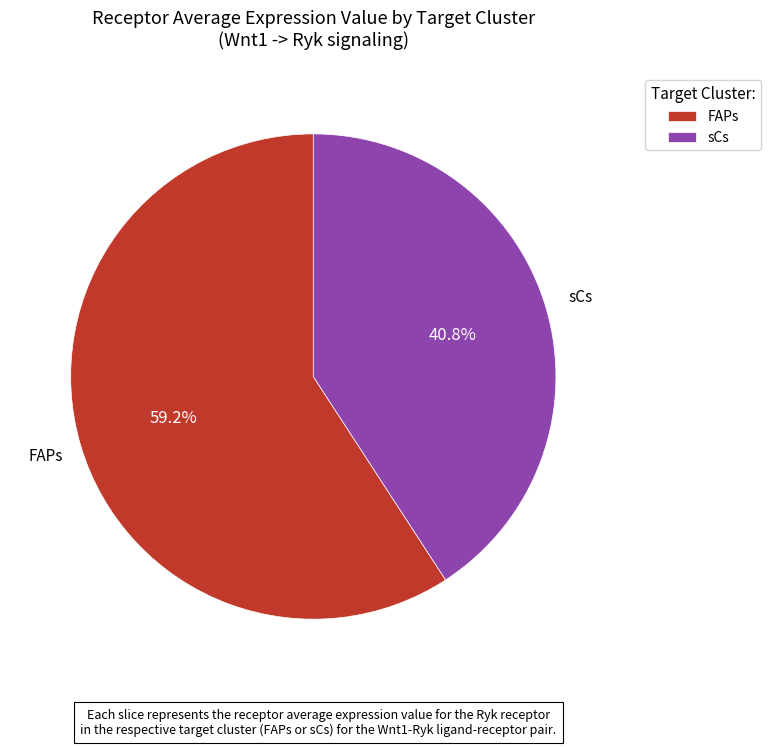

Is FAPs the majority of the pie?

Yes